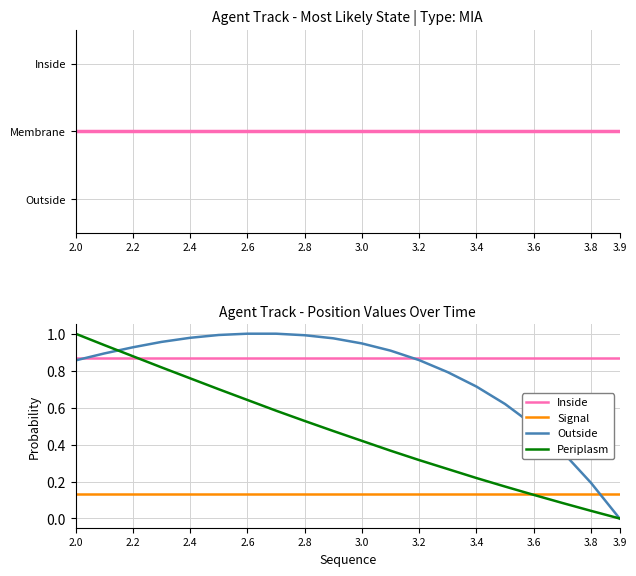

True or false: Inside and Outside cross at least once.

True